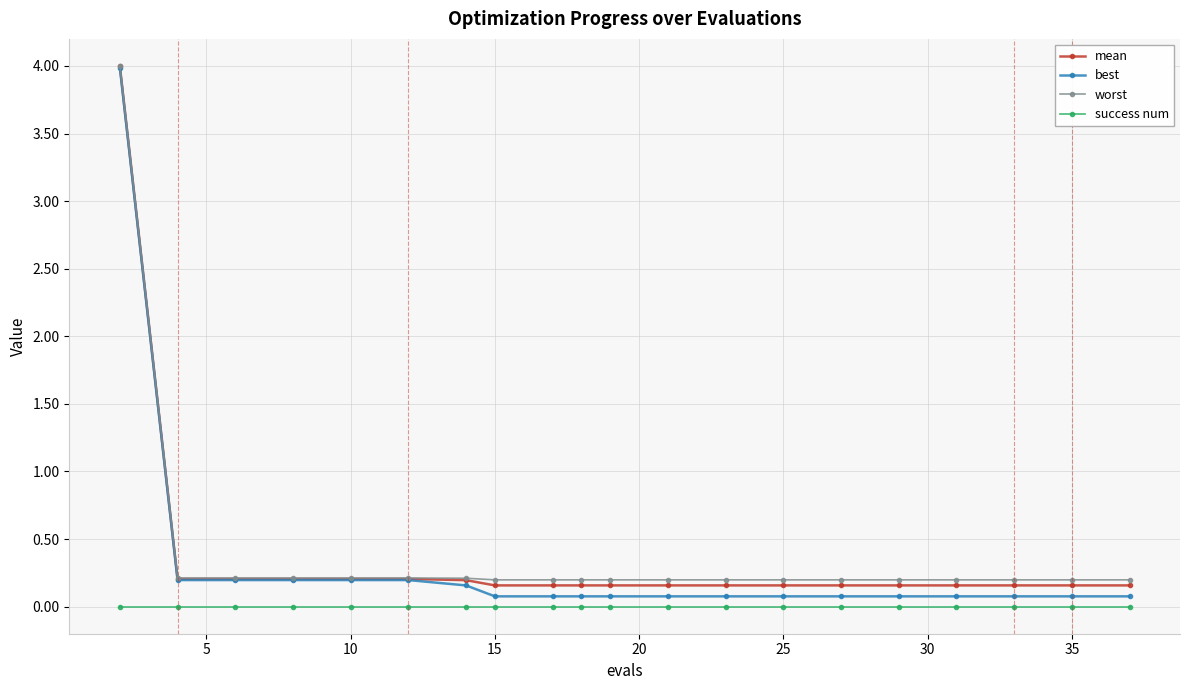

Which series has the widest spread of values?

best